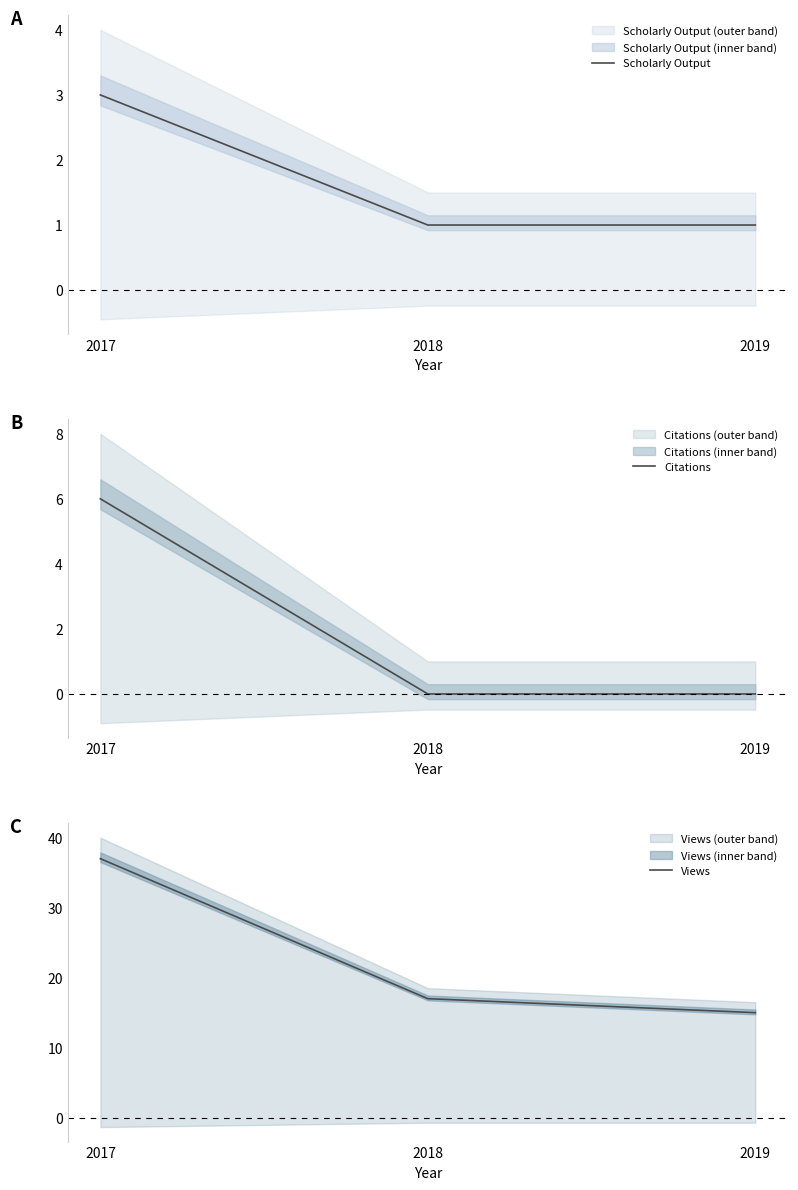

What is the difference between the Citations values at 2017 and 2018?

6